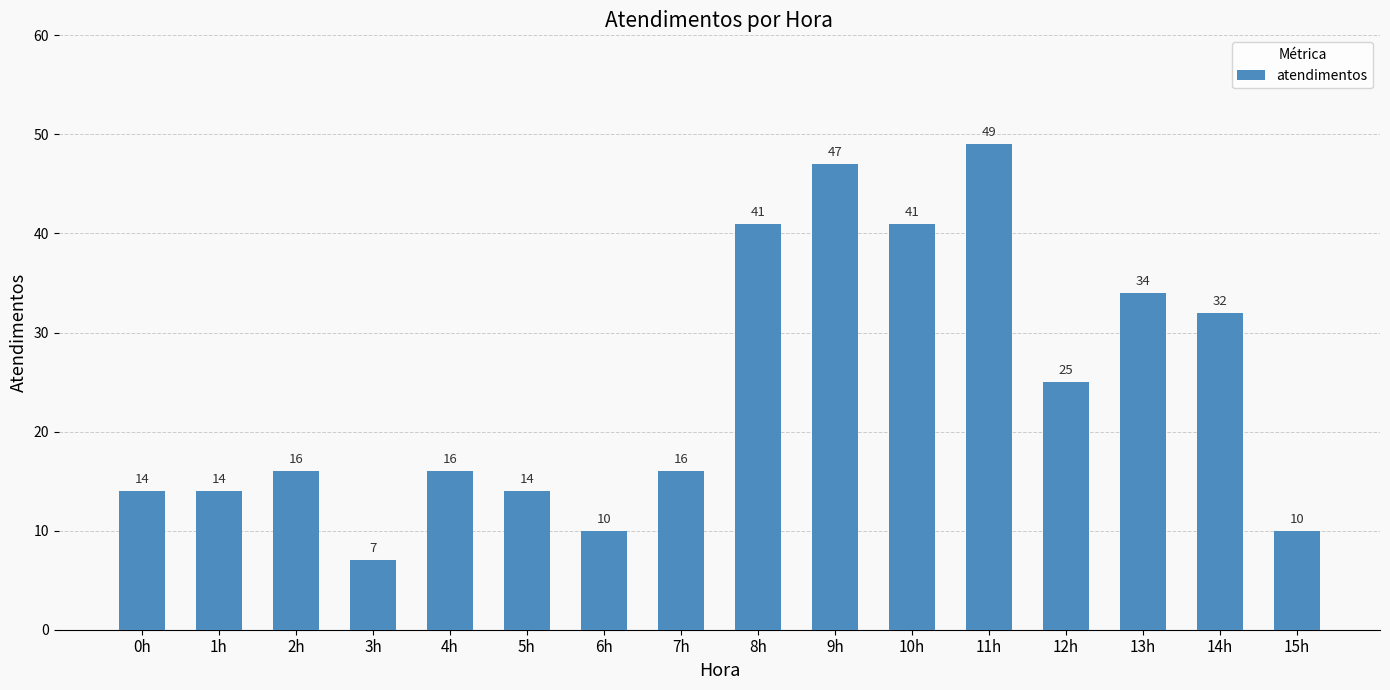

The chart shows a value of 32 at 14h. True or false?

True